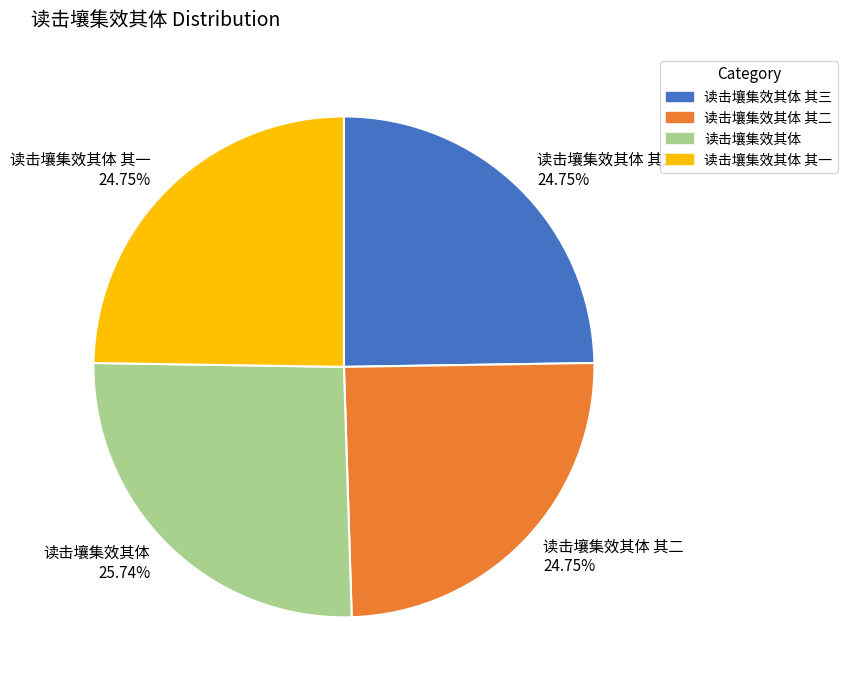

The 读击壤集效其体 slice represents 26% of the pie. True or false?

True